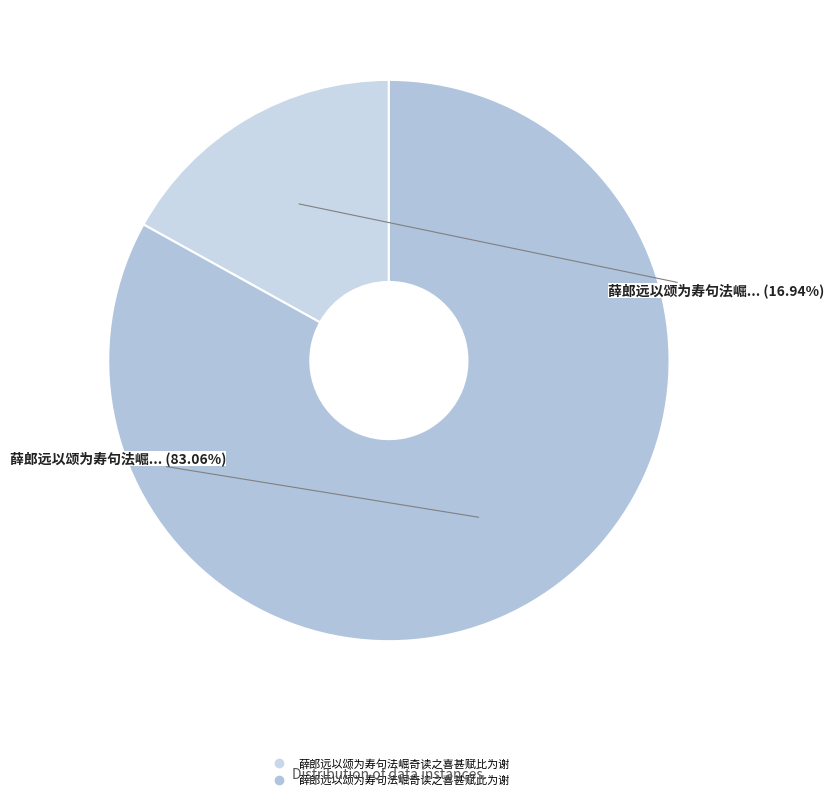

To the nearest percent, what portion does 薛郎远以颂为寿句法崛奇读之喜甚赋此为谢 represent?

83%